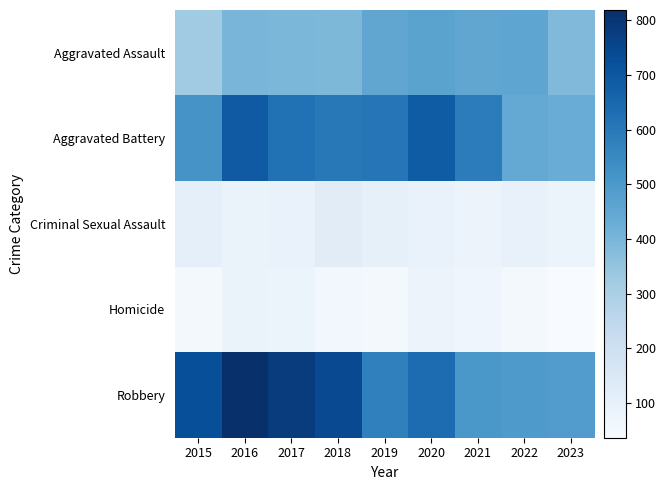

Which series has the largest range (max minus min)?

Robbery